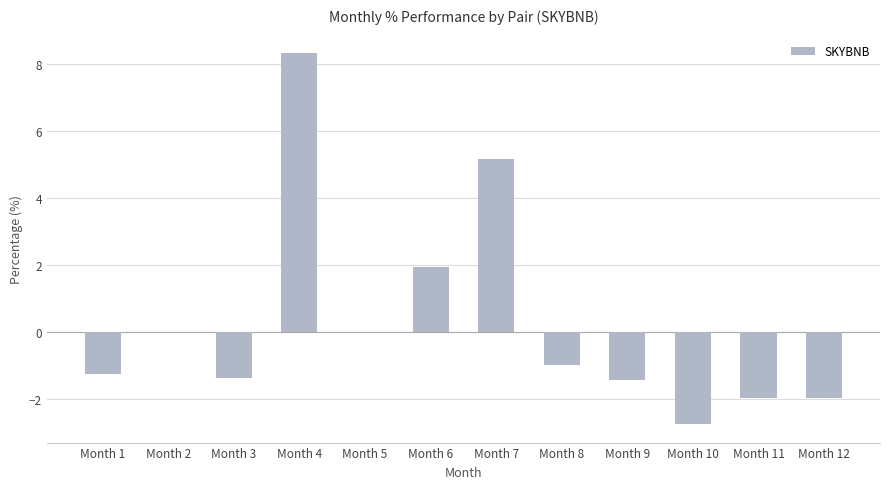

What value does the data have at Month 9?

-1.4